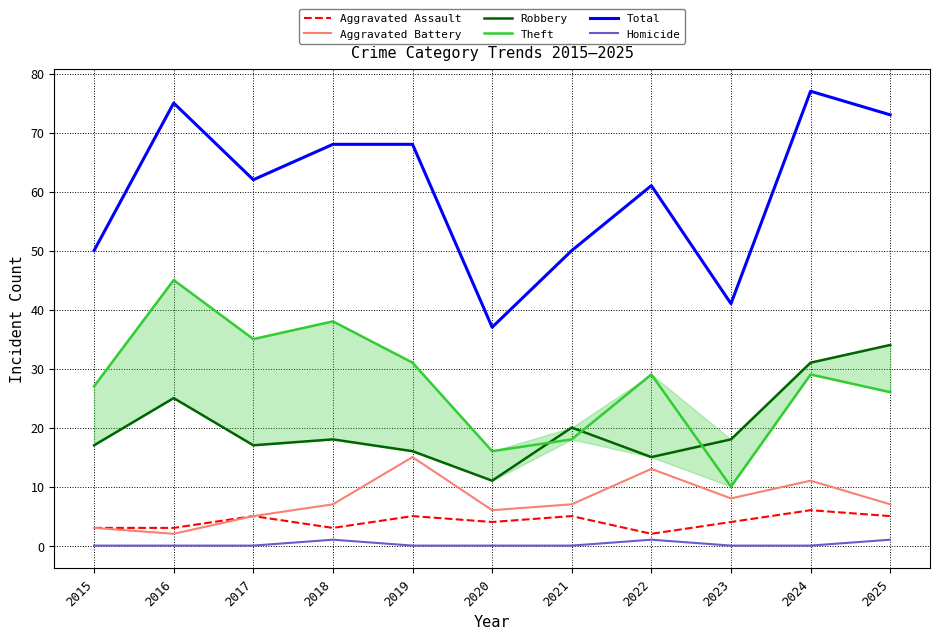

Between 2018 and 2022, which series saw the biggest shift?

Theft